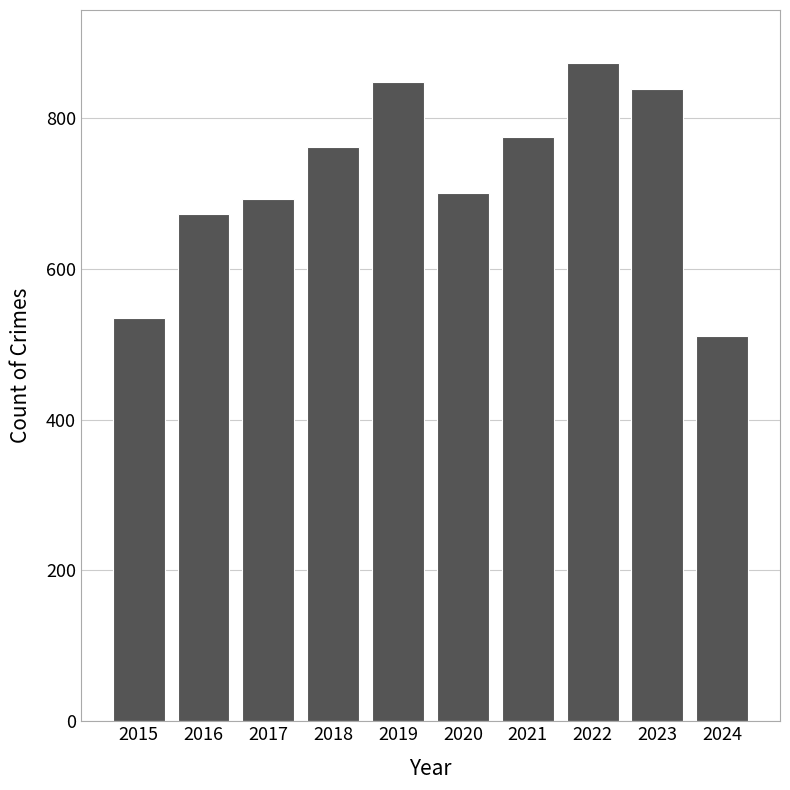

How many data points are less than 761?

5